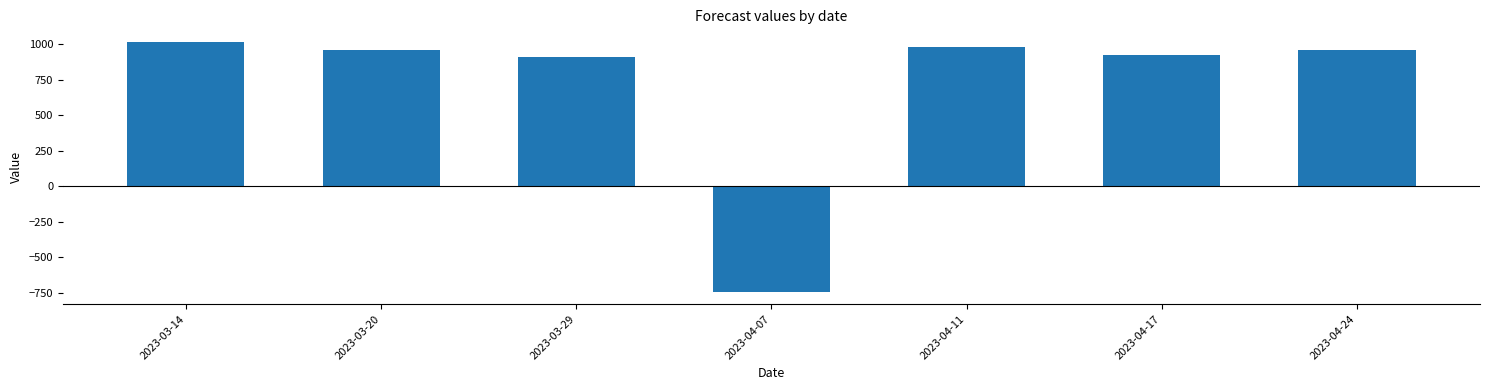

Read the value at 2023-04-07.

-743.4